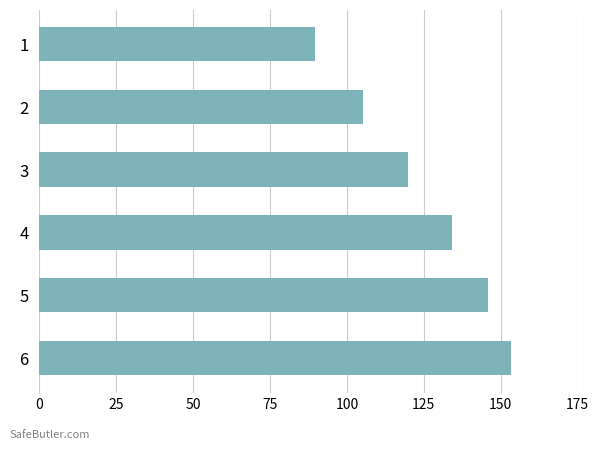

Are the bars horizontal?

Yes